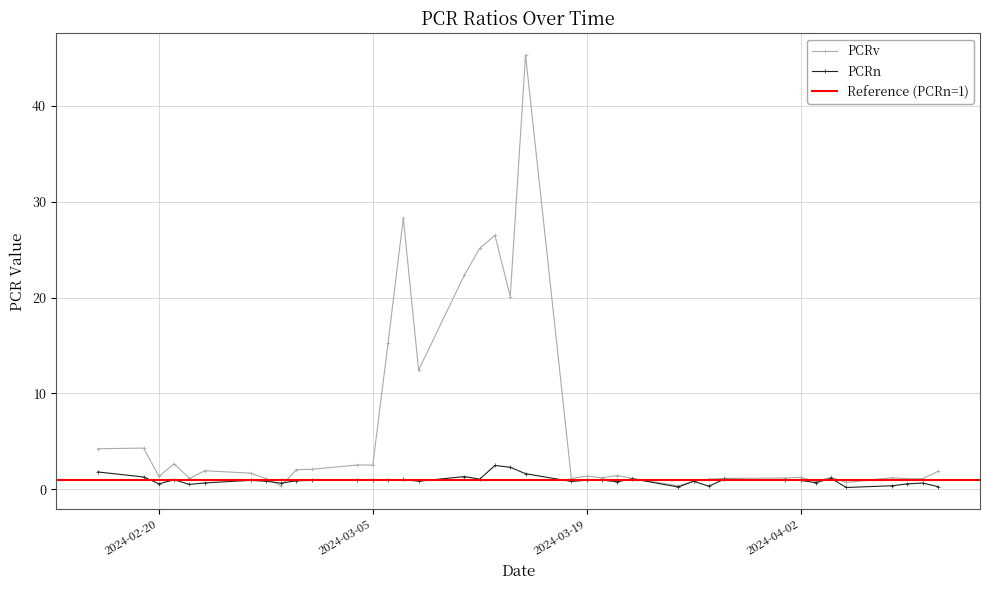

How many interior local valleys does the PCRn series have?

12